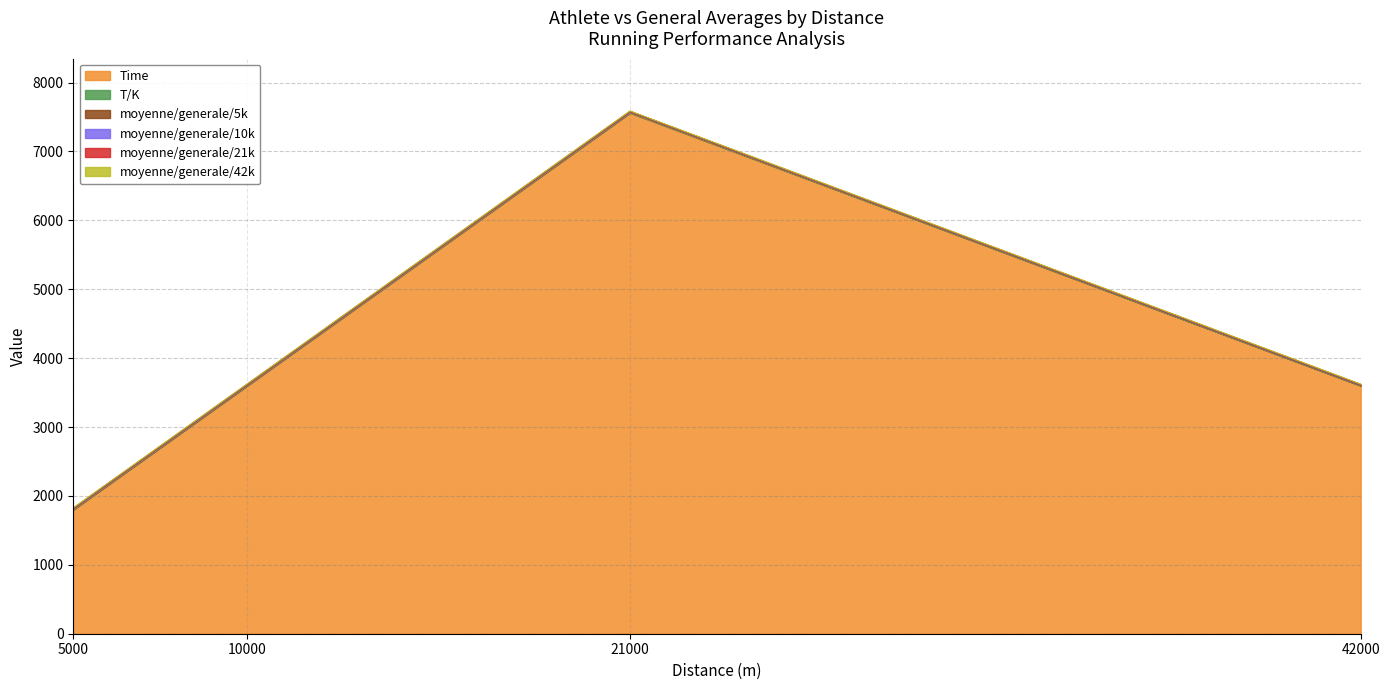

In Time, how many points are higher than both neighbors (excluding endpoints)?

1